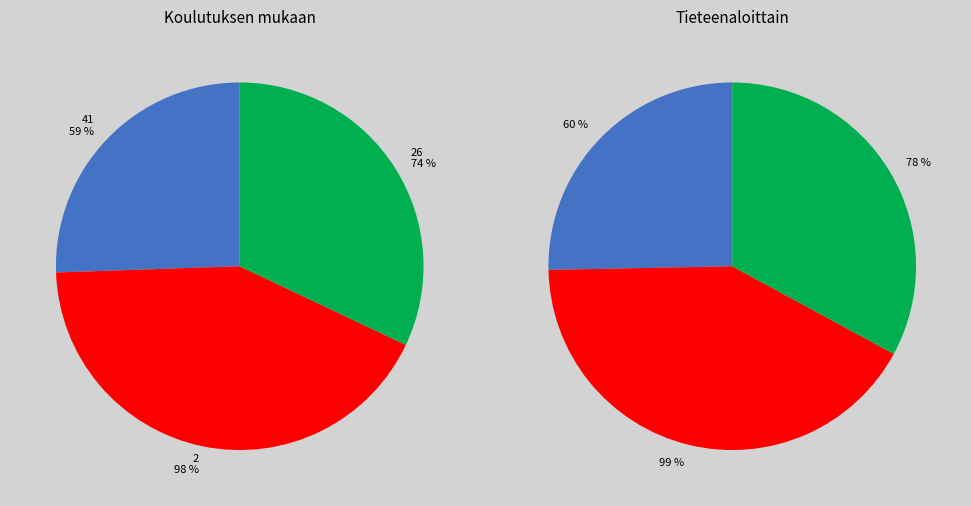

Does 2 represent more than half of the total?

No